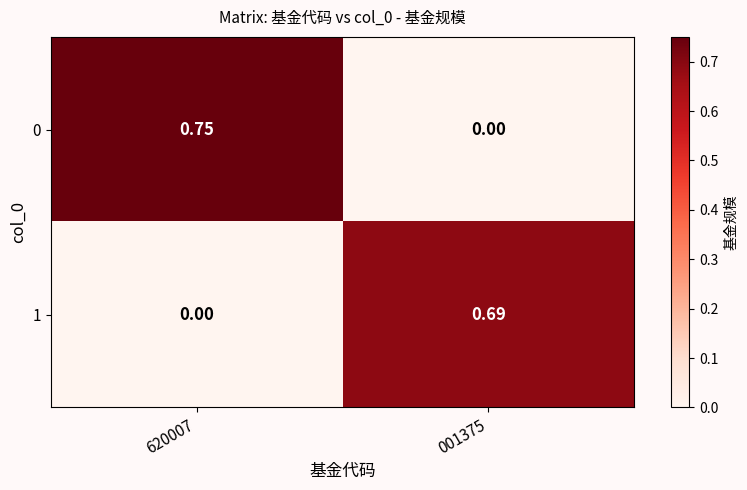

At which category is the sum across all series the highest?

620007